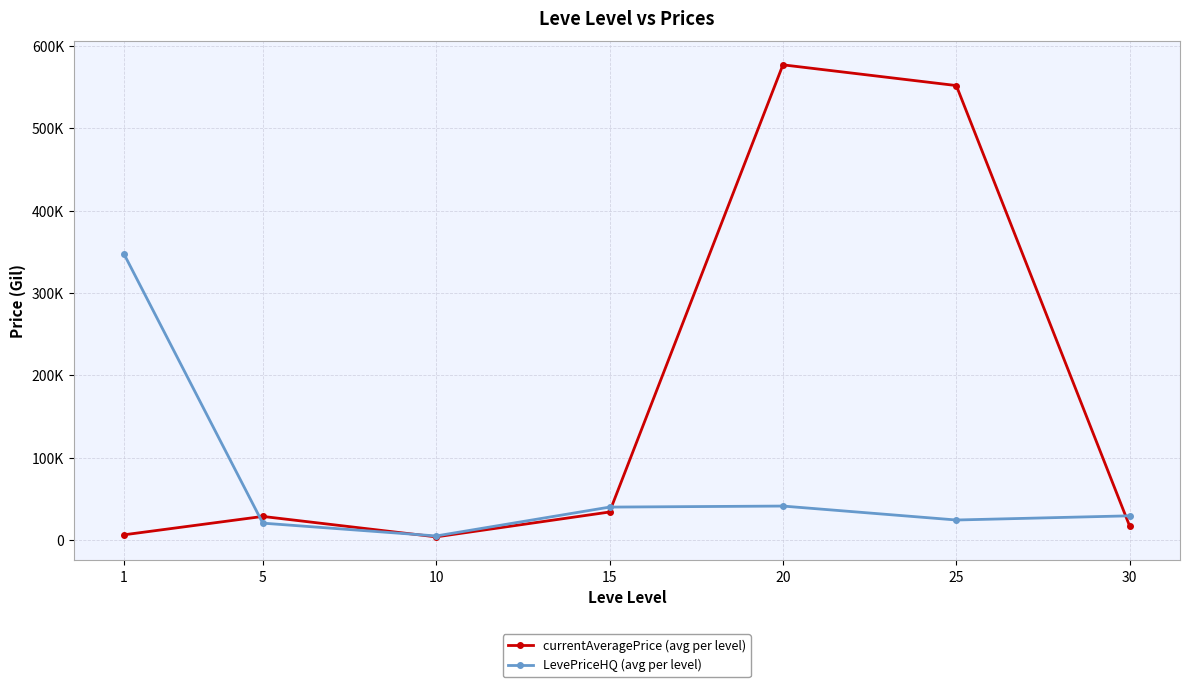

Does the chart have visible grid lines?

Yes